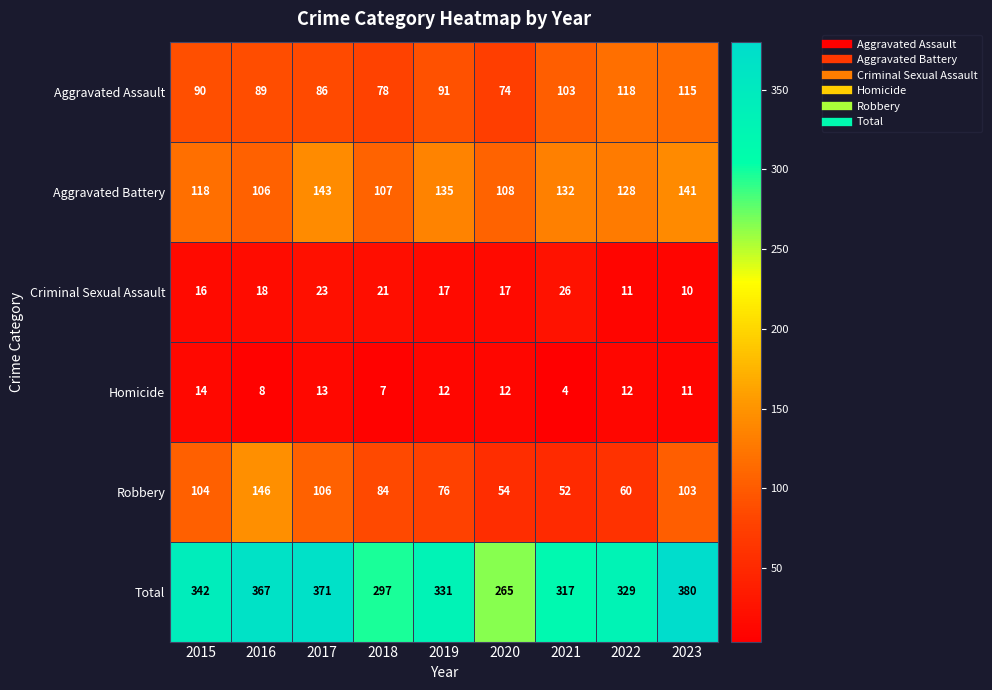

What is the maximum value for Robbery?

146